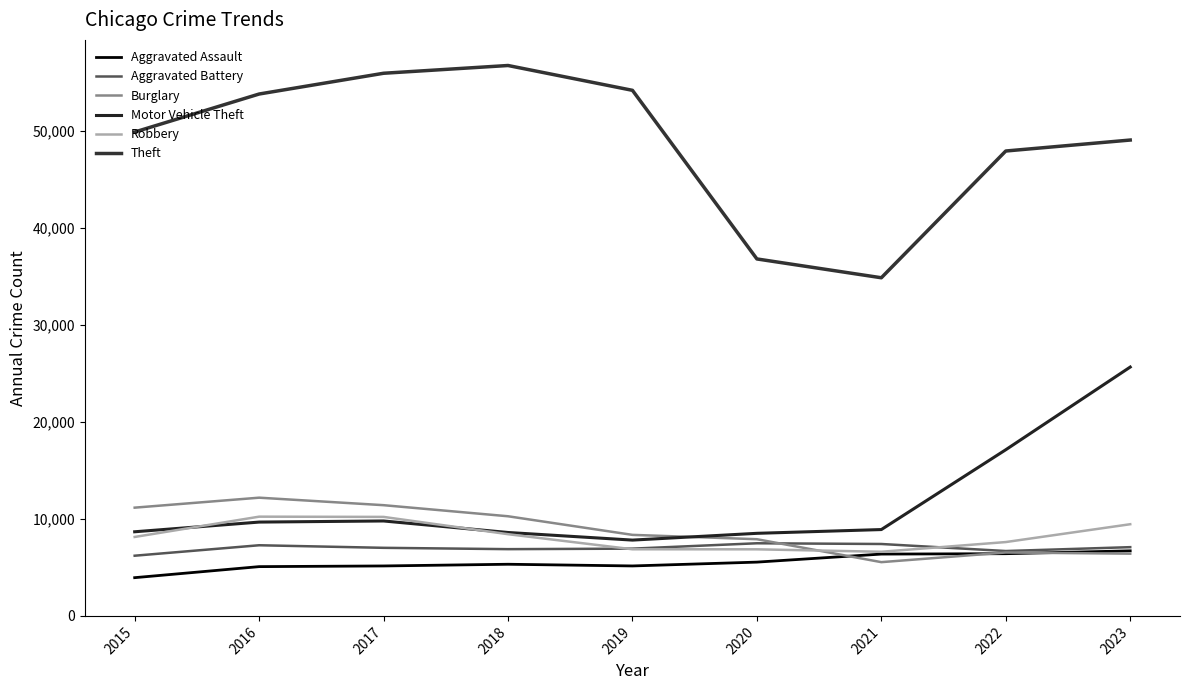

Reading right to left, extract all data points from this chart.

Aggravated Assault: 2023=6705	2022=6410	2021=6370	2020=5542	2019=5148	2018=5322	2017=5147	2016=5077	2015=3940
Aggravated Battery: 2023=7084	2022=6685	2021=7410	2020=7484	2019=6931	2018=6878	2017=7015	2016=7280	2015=6202
Burglary: 2023=6412	2022=6534	2021=5539	2020=7902	2019=8350	2018=10267	2017=11409	2016=12182	2015=11154
Motor Vehicle Theft: 2023=25642	2022=17122	2021=8897	2020=8509	2019=7811	2018=8595	2017=9782	2016=9668	2015=8669
Robbery: 2023=9447	2022=7609	2021=6609	2020=6861	2019=6866	2018=8420	2017=10201	2016=10226	2015=8134
Theft: 2023=49034	2022=47904	2021=34843	2020=36782	2019=54156	2018=56715	2017=55915	2016=53776	2015=49859